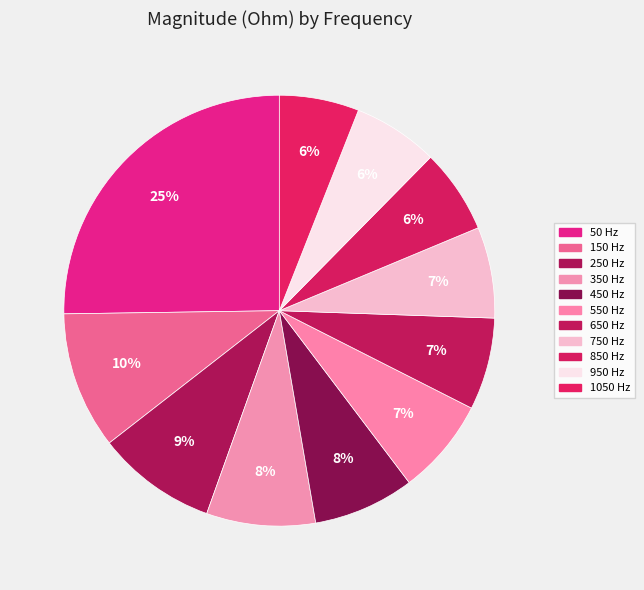

Is it true that 650 Hz is 7% of the pie?

True